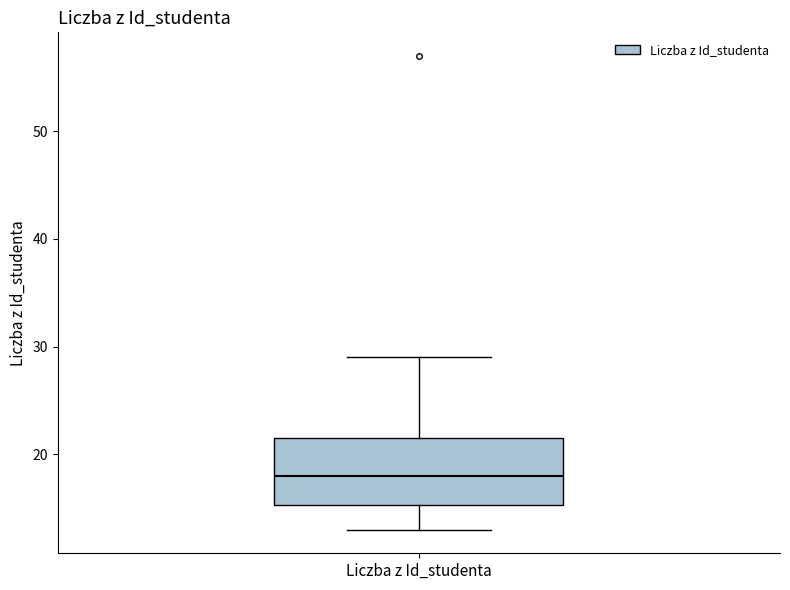

Transcribe this box plot: give where the median line is, the range the box spans, and where the two whiskers end, as read against the y-axis. The values are not printed on the chart, so give them approximately, as read against the axis.

median 18, box 15 to 22, whiskers 13 to 29